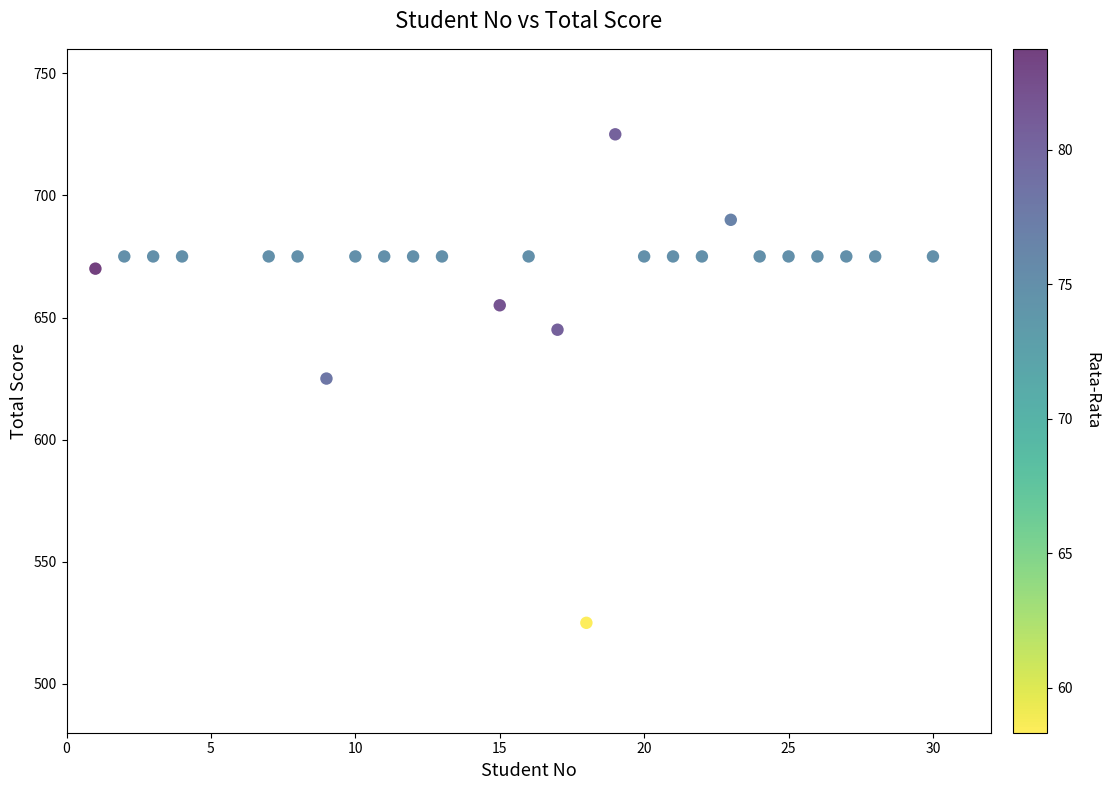

What is the range of Y values (max minus min)?

200